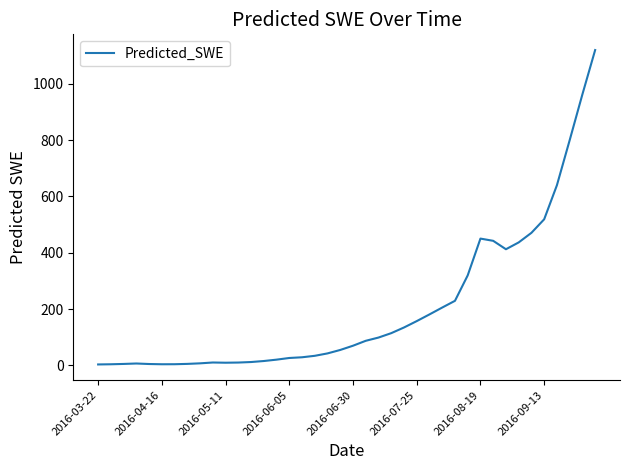

What is the difference between the maximum and minimum values?

1116.9